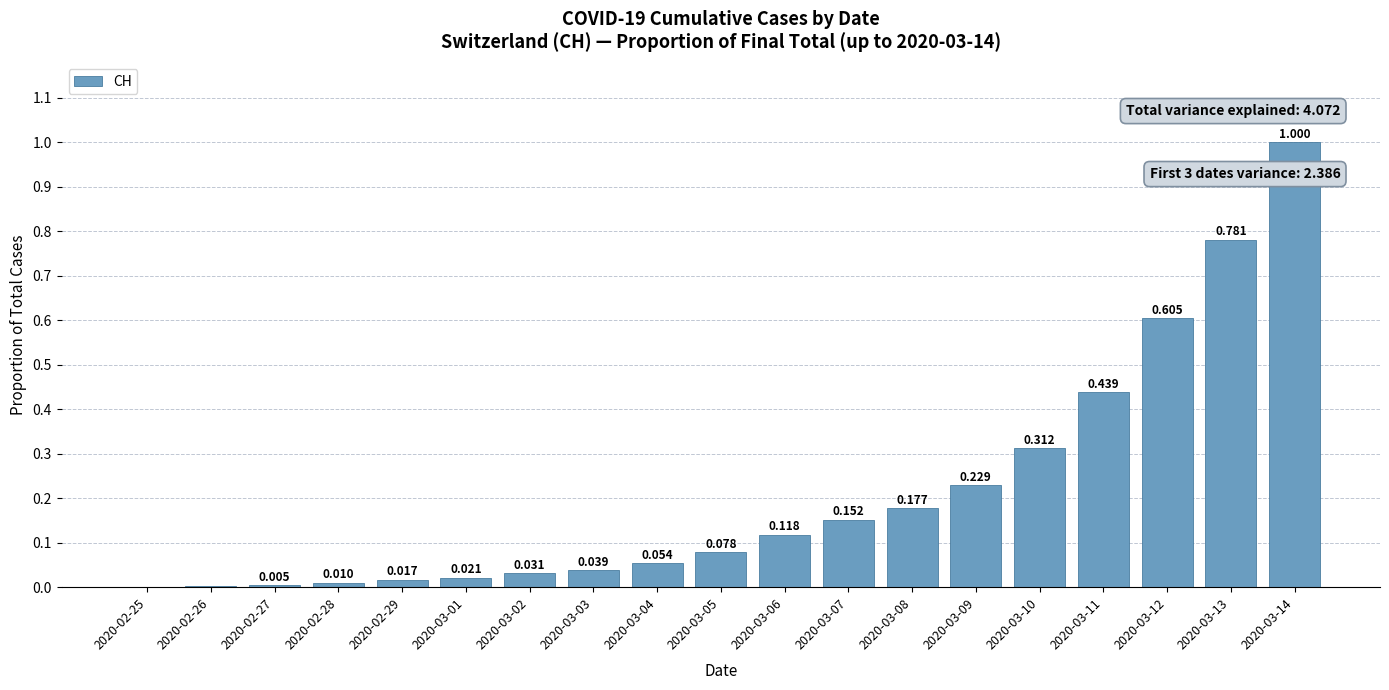

Rank the categories by value from lowest to highest.

2020-02-25, 2020-02-26, 2020-02-27, 2020-02-28, 2020-02-29, 2020-03-01, 2020-03-02, 2020-03-03, 2020-03-04, 2020-03-05, 2020-03-06, 2020-03-07, 2020-03-08, 2020-03-09, 2020-03-10, 2020-03-11, 2020-03-12, 2020-03-13, 2020-03-14